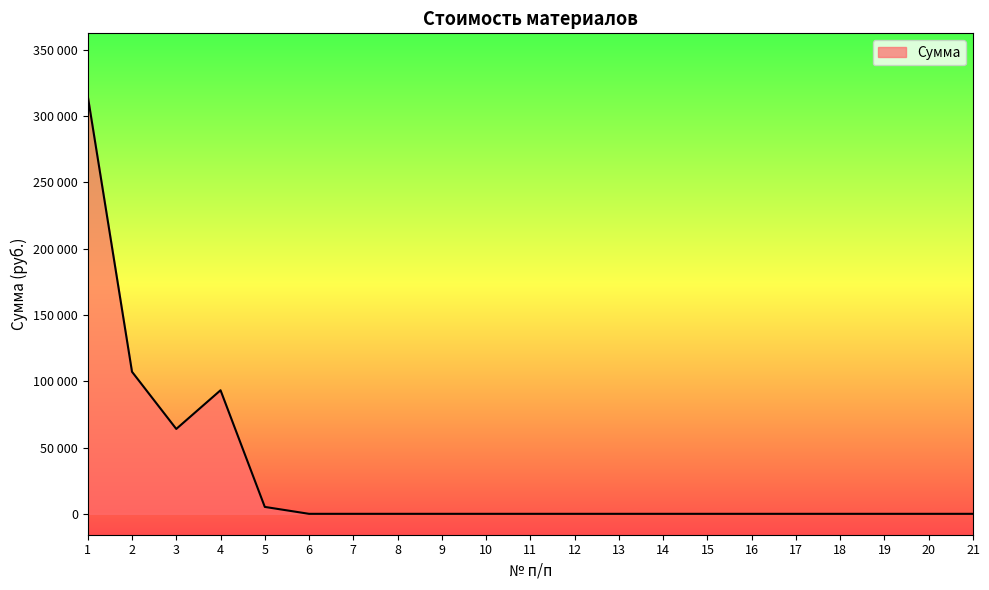

Where is the data nearest to the value 157500?

2